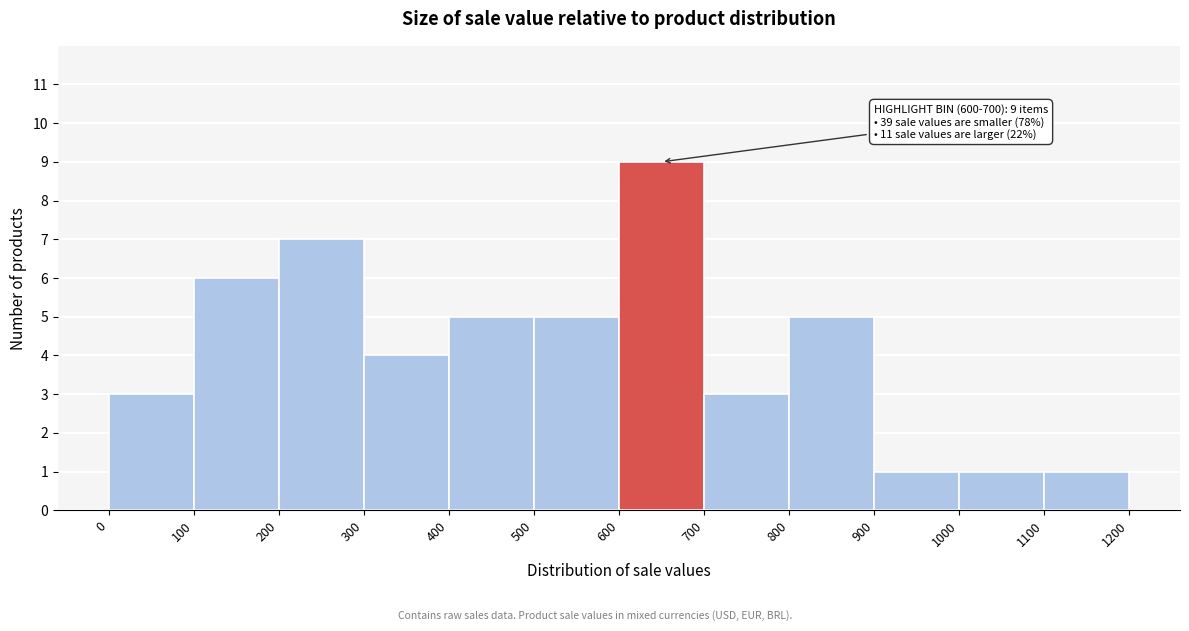

Which range on the x-axis has the tallest bar?

600 to 700